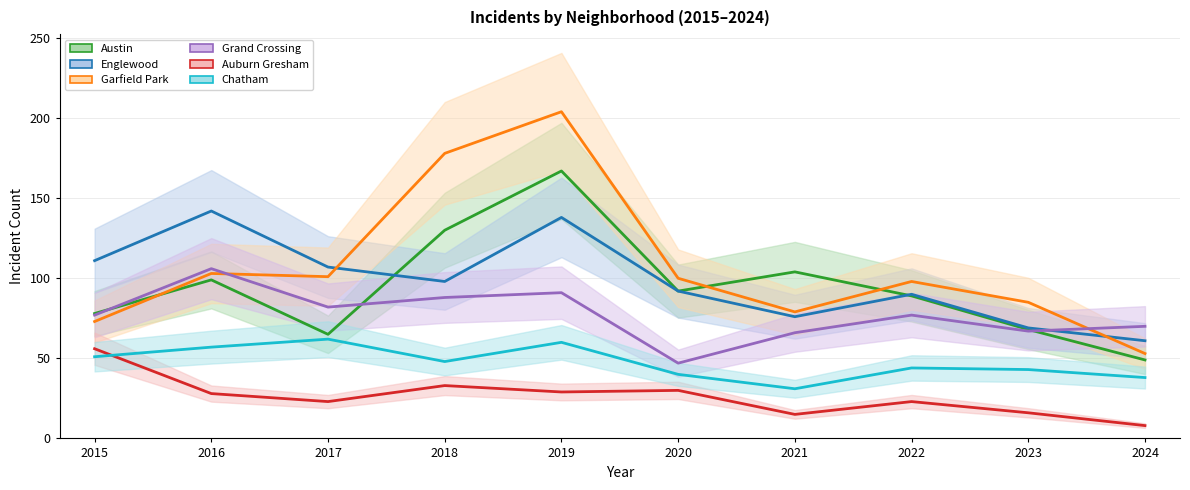

How many values in the Austin series exceed 92?

4